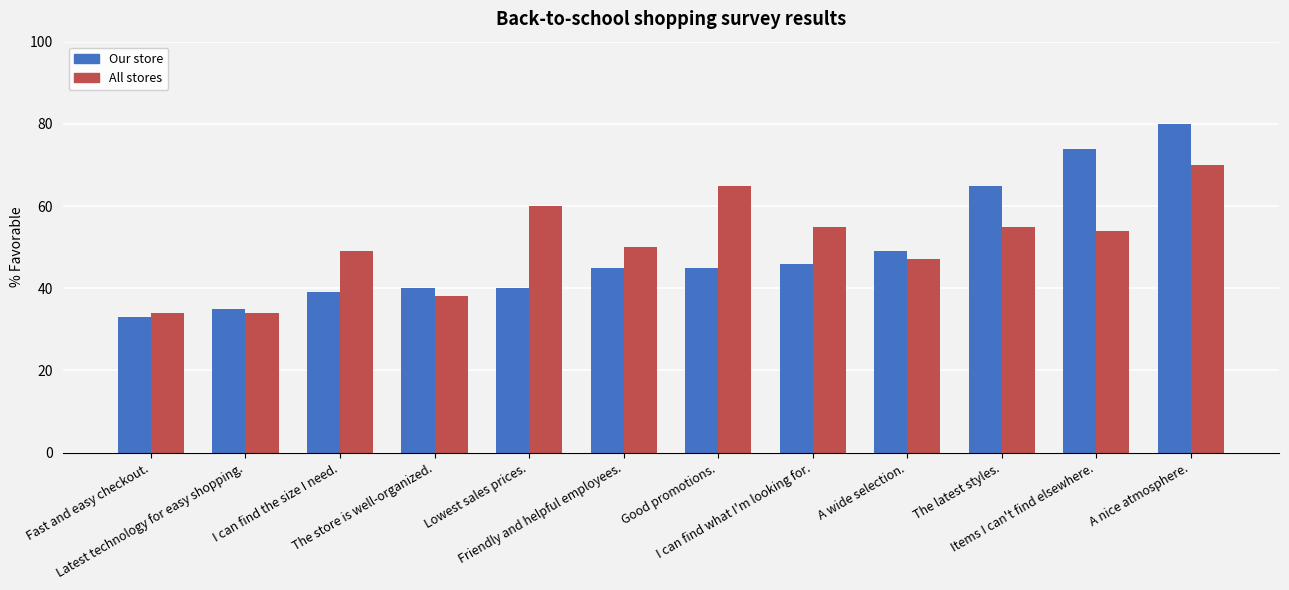

At how many categories does at least one series exceed 0?

12